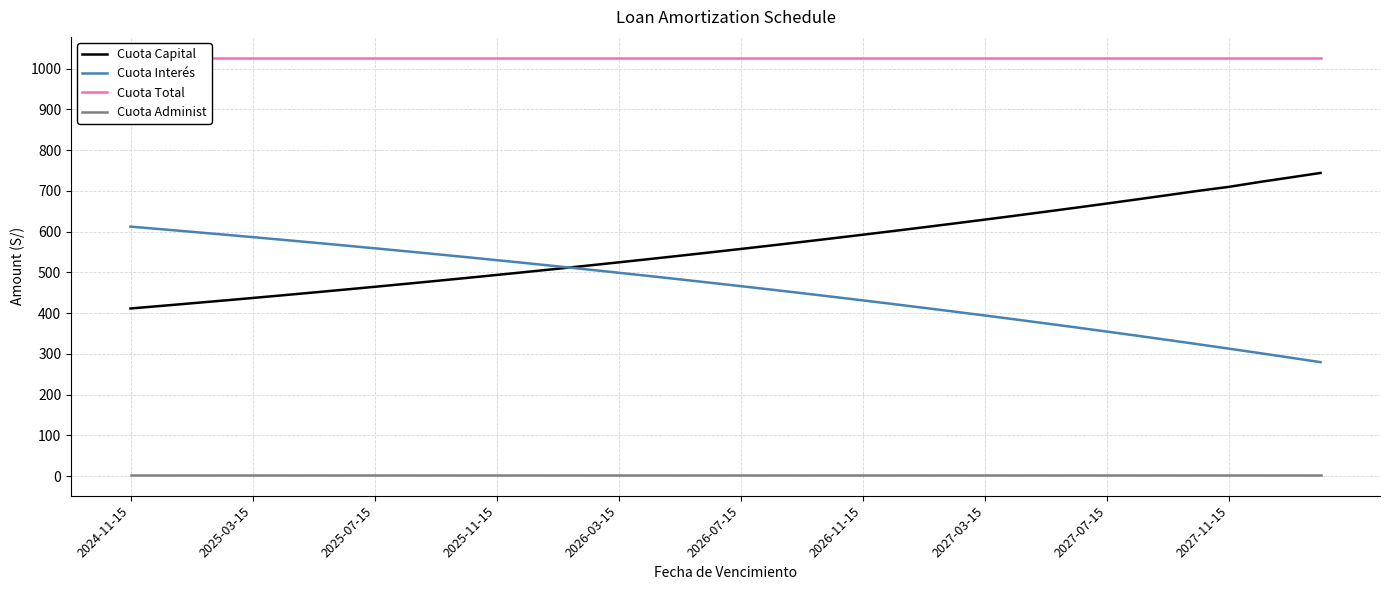

What is the highest value of the Cuota Interés series?

612.4